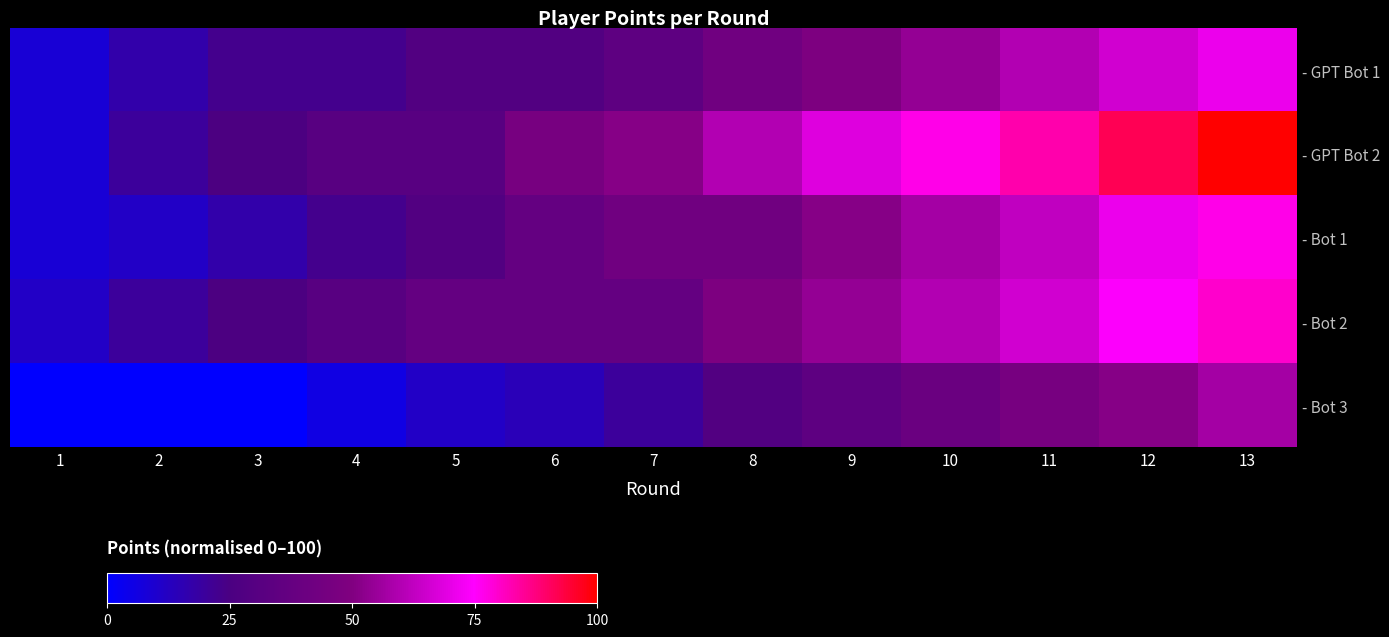

Rank the categories by - Bot 3 value from lowest to highest.

1, 2, 3, 4, 5, 6, 7, 8, 9, 10, 11, 12, 13